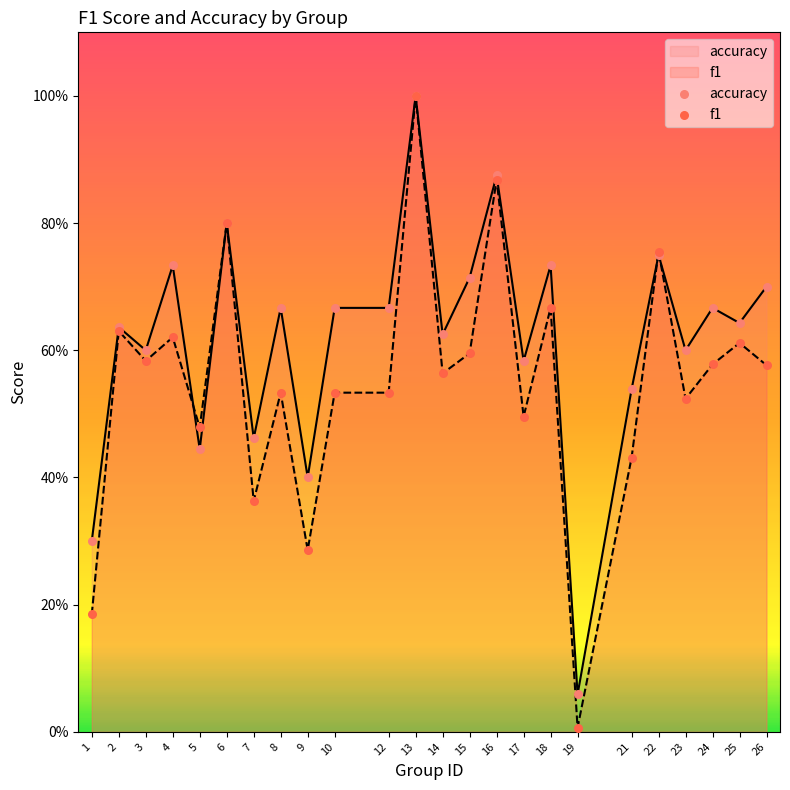

Which series contains the highest Y value?

accuracy